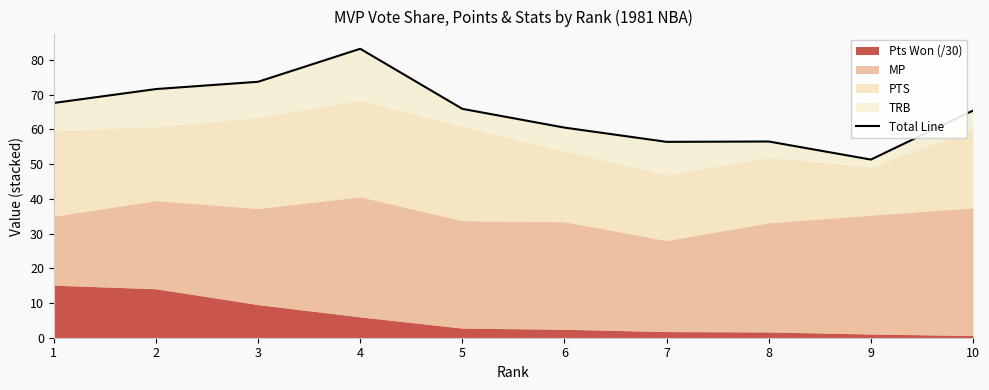

At which category does the data reach its first local valley?

7